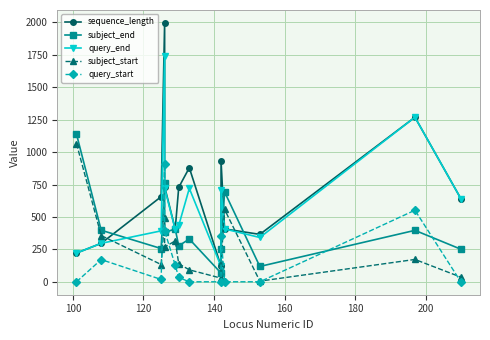

Is it true that subject_start equals 43 at 120?

False